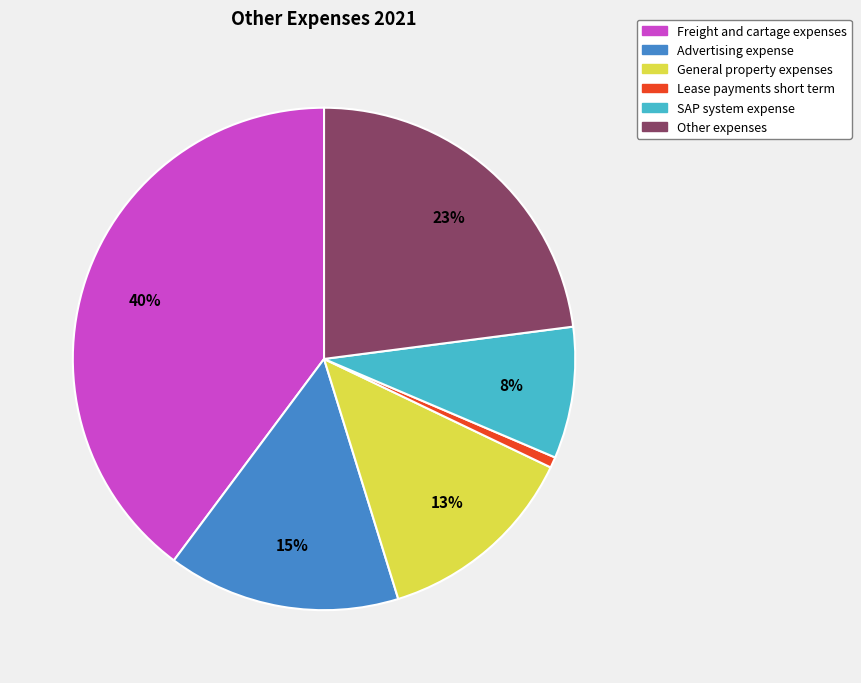

How many slices are in this pie chart?

6